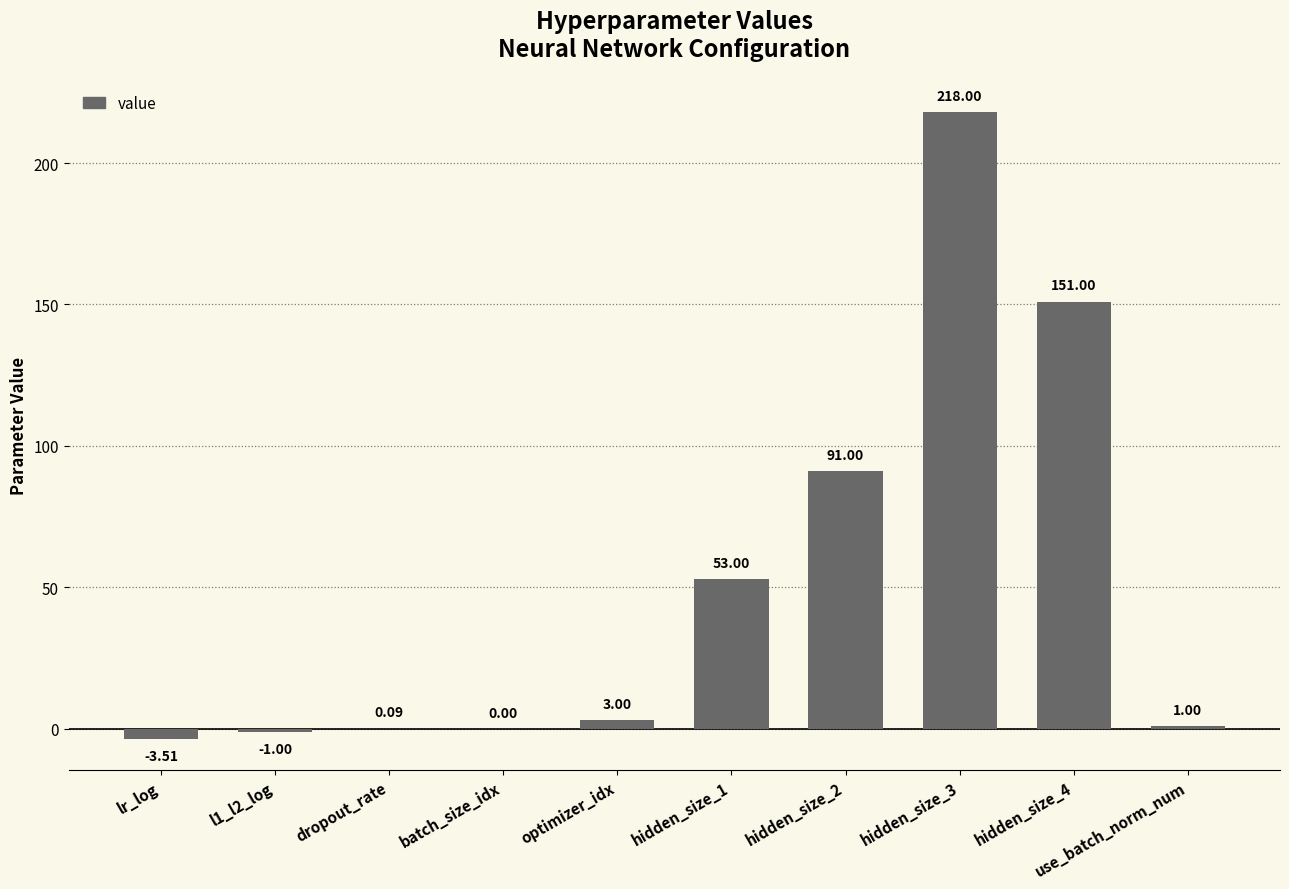

What is the sum of the values at hidden_size_1 and l1_l2_log?

52.0